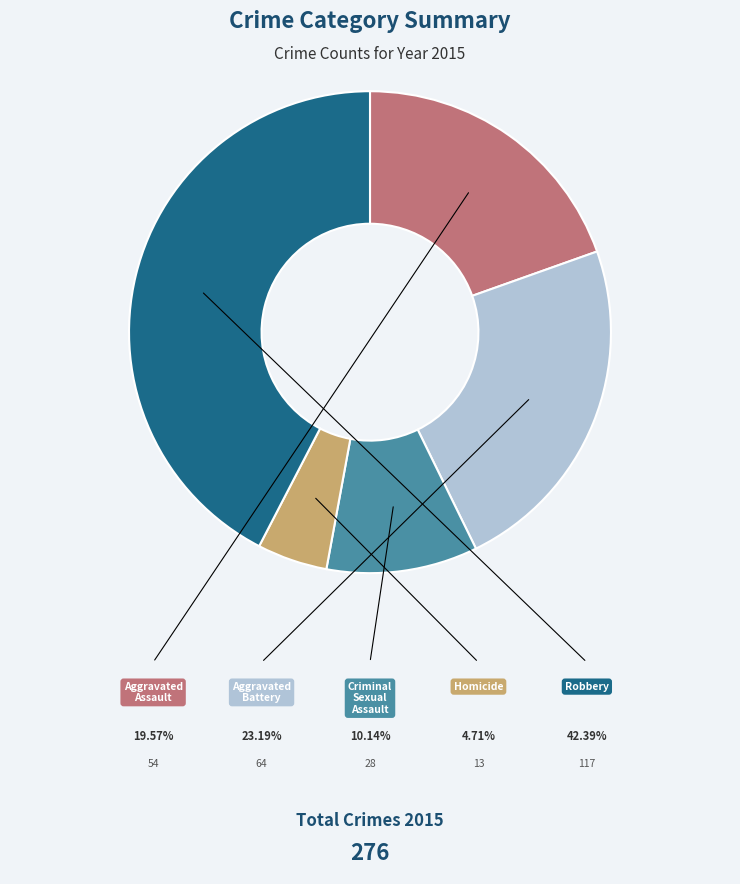

Does any single category account for the majority?

No